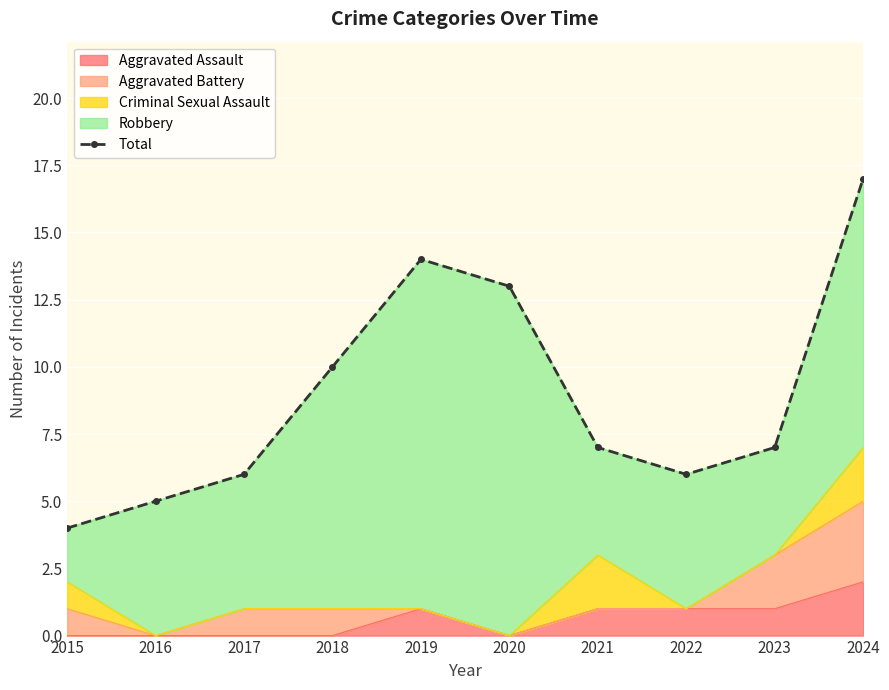

Is it true that Aggravated Assault equals 0 at 2018?

True